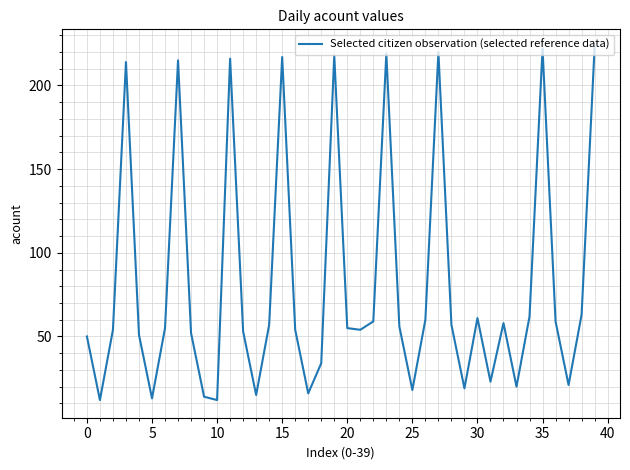

What is the greatest value displayed?

223